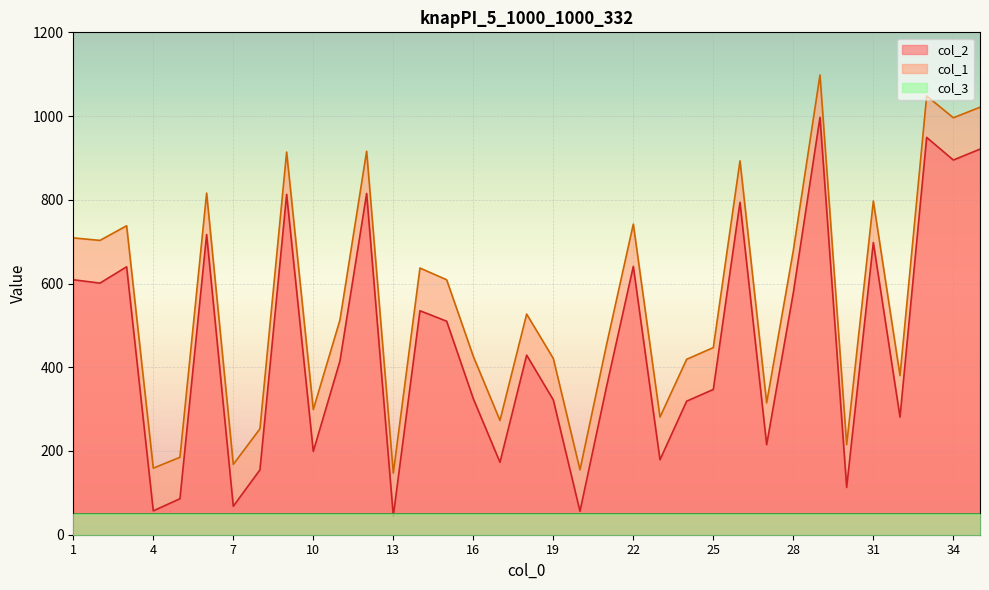

What is the difference between the maximum and minimum values in the col_2 series?

952